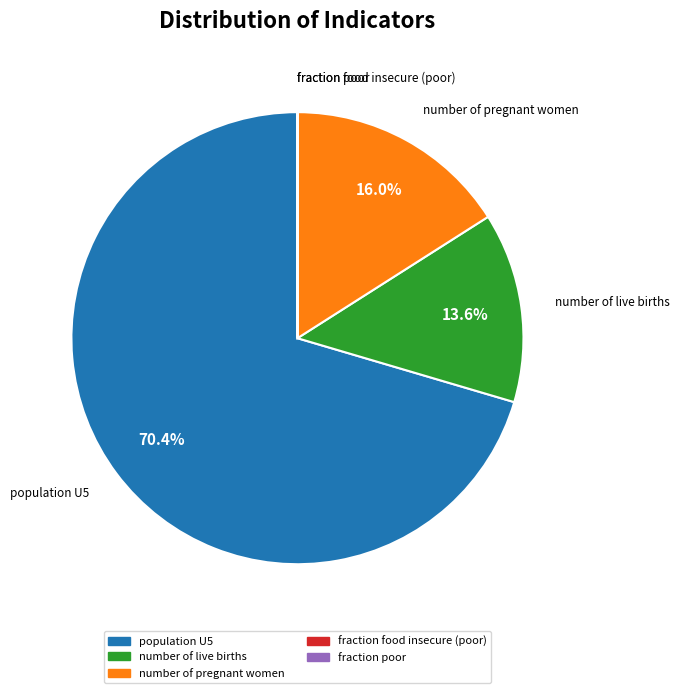

Is there a majority slice in this chart?

Yes